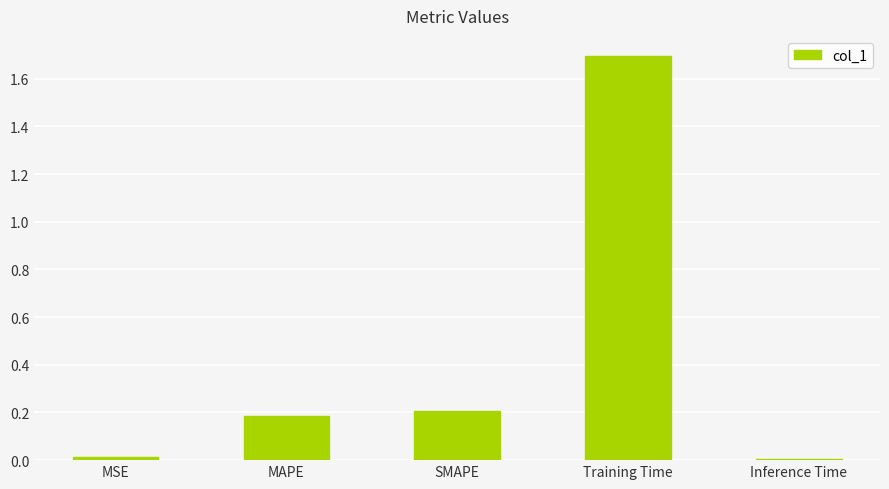

Between MAPE and Inference Time, which is larger?

MAPE